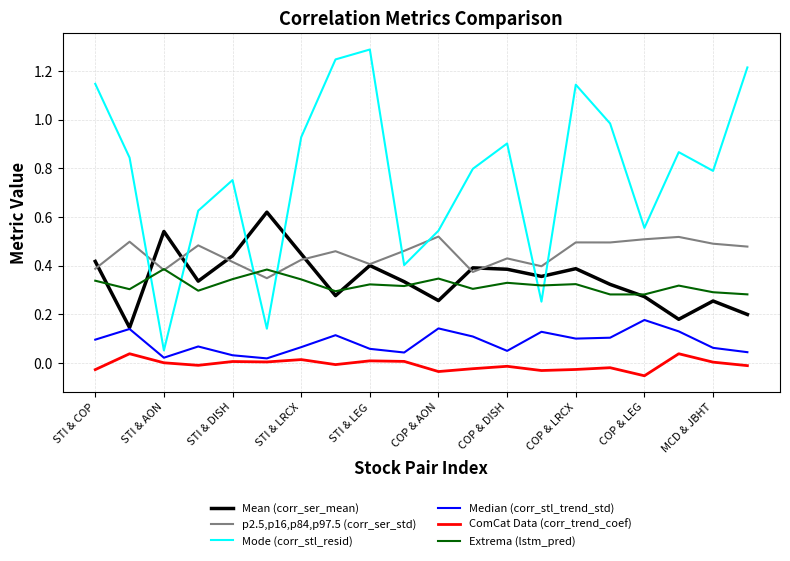

True or false: ComCat Data (corr_trend_coef) and p2.5,p16,p84,p97.5 (corr_ser_std) cross at least once.

False